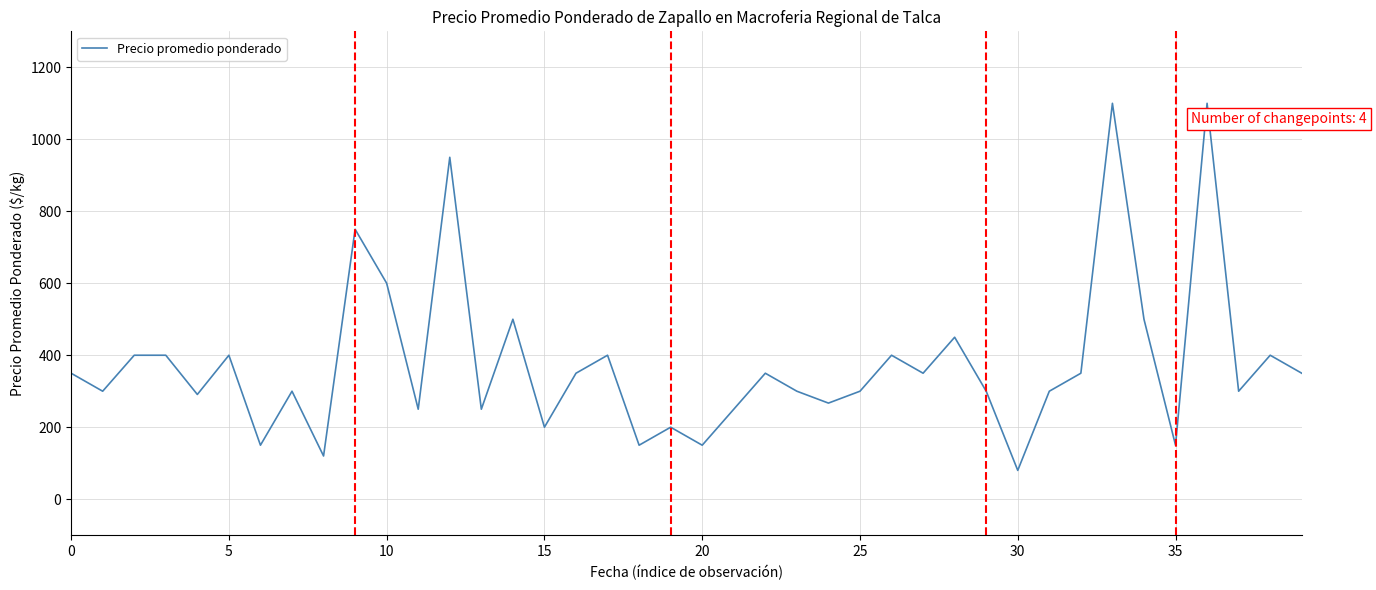

What is the difference between the maximum and minimum values?

1020